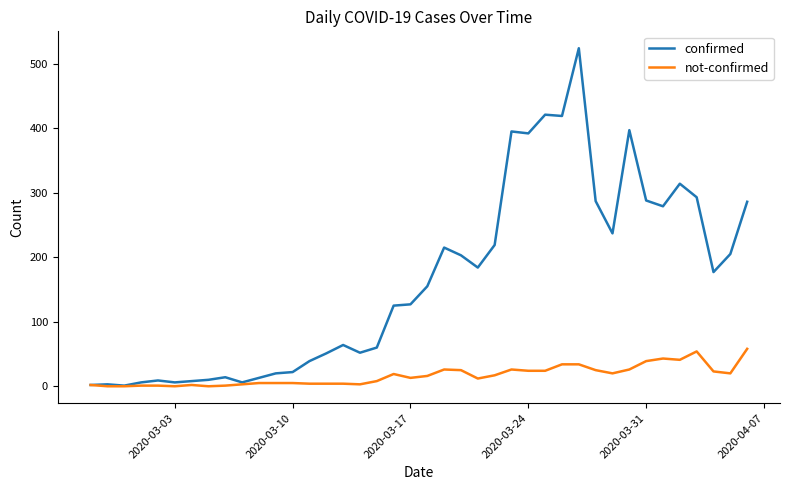

Which series has the largest total across all categories?

confirmed